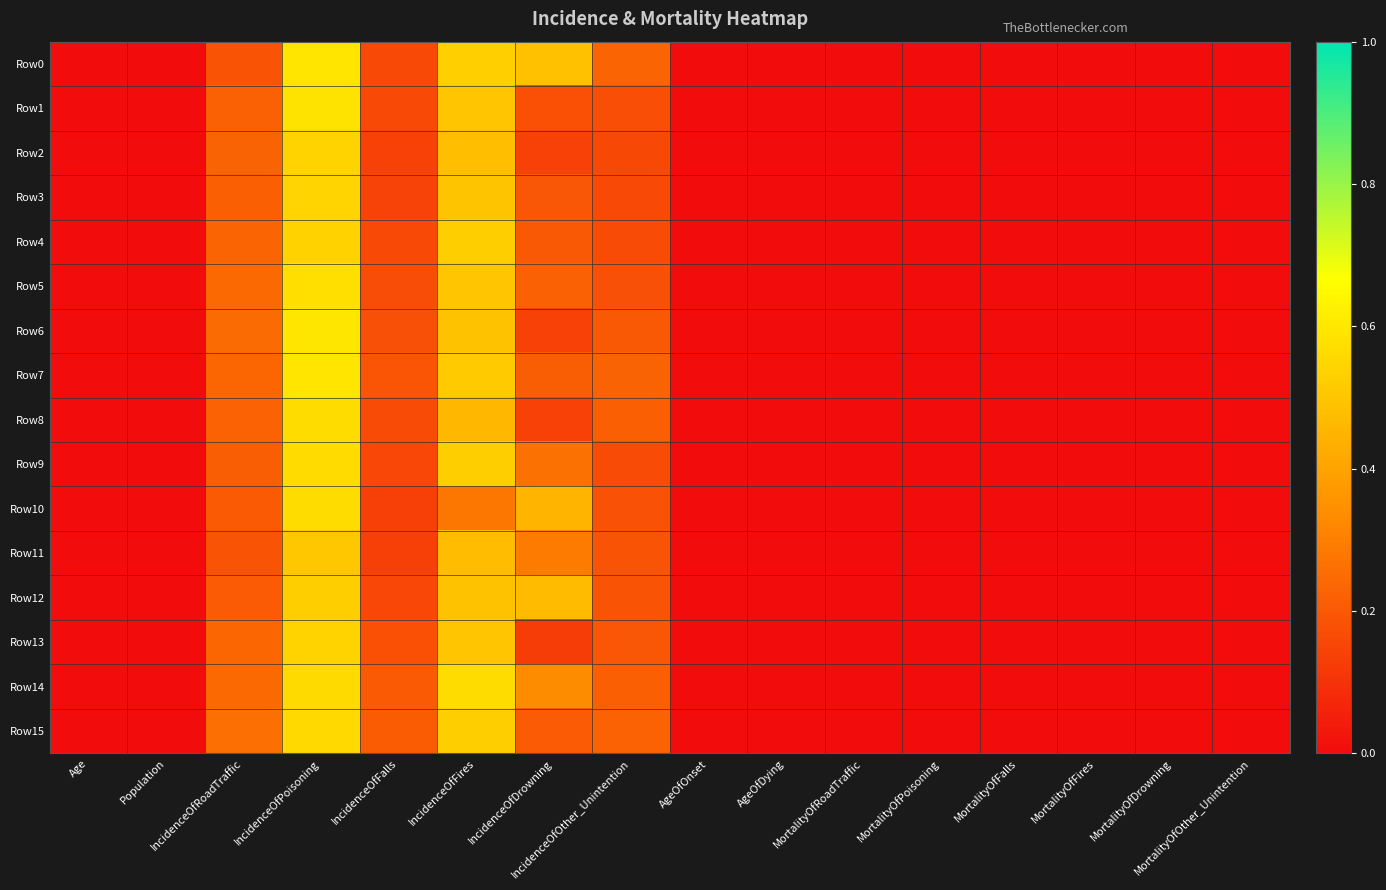

At how many categories does at least one series exceed 0?

6